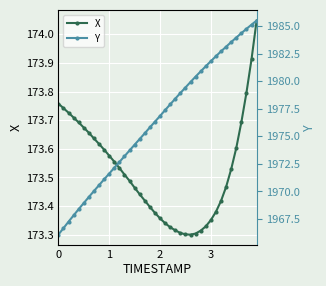

Which series has the largest total across all categories?

Y